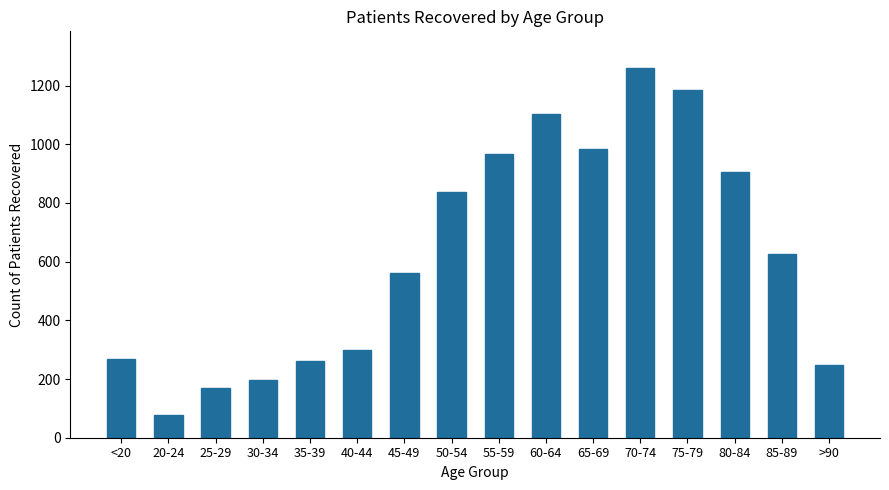

Which category has the highest value across all series?

70-74